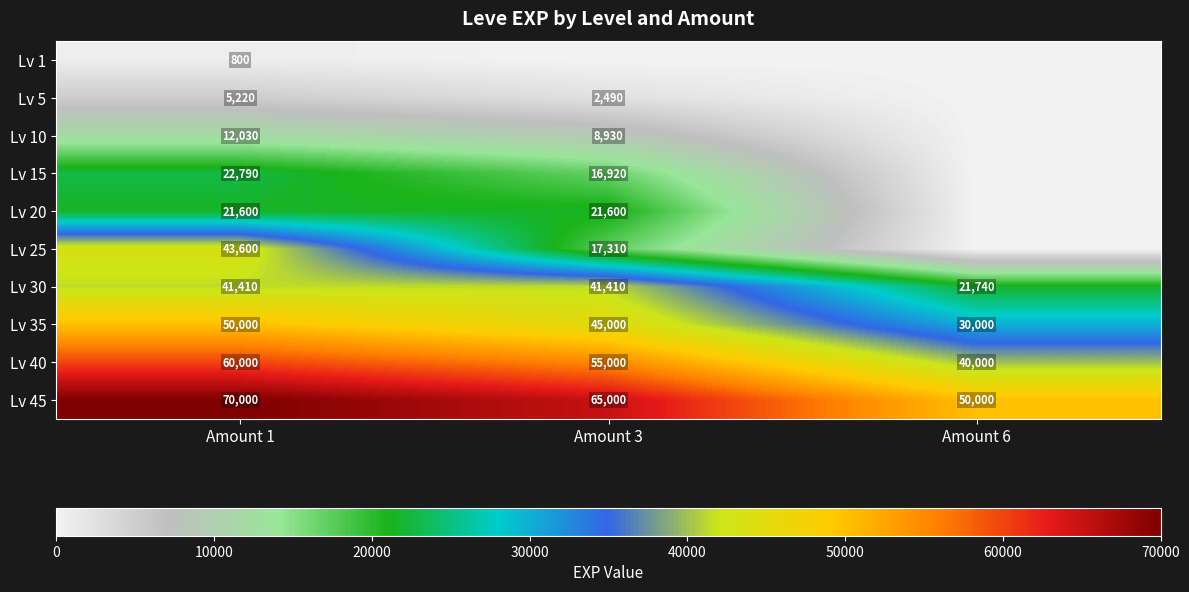

At how many categories does at least one series exceed 25590?

3